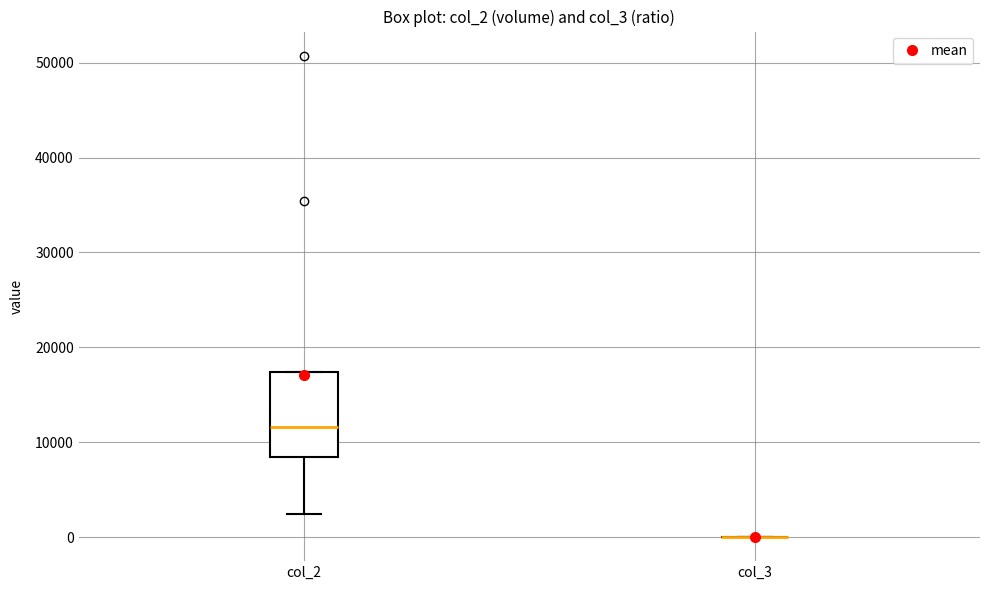

Reading left to right, transcribe this box plot: for each box, give where its median line is, the range the box spans, and where its two whiskers end, as read against the y-axis. The values are not printed on the chart, so give them approximately, as read against the axis.

col_2: median 12000, box 8000 to 17000, whiskers 2000 to 17000
col_3: box collapsed to a line at 0, whiskers 0 to 0